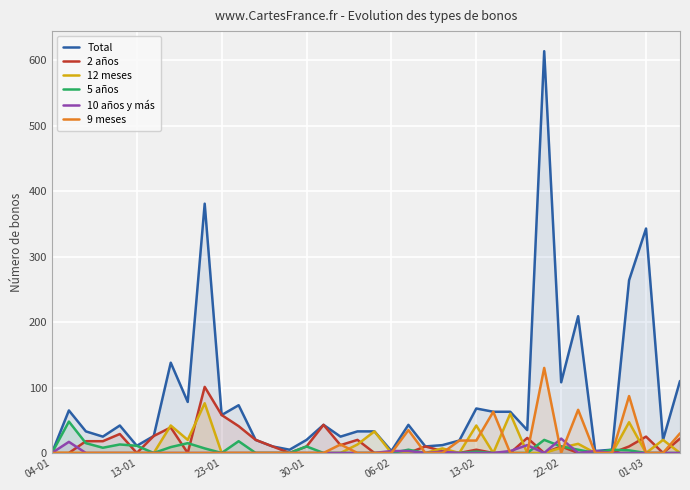

What is the difference between the maximum and minimum values in the 10 años y más series?

22